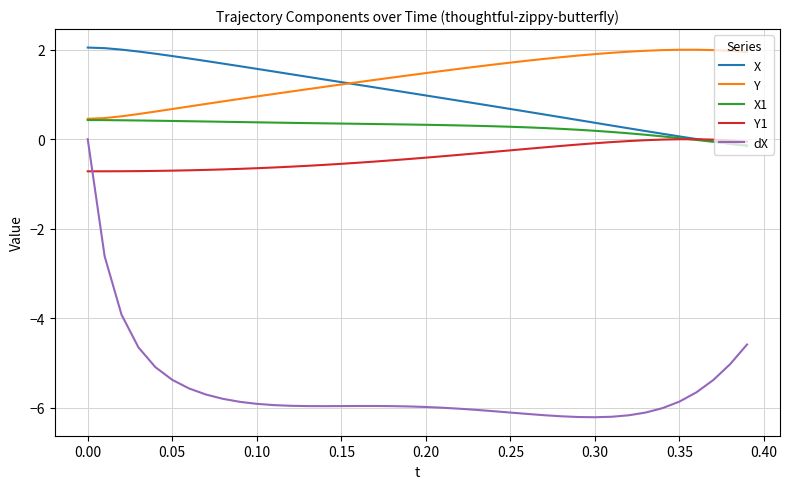

What are all the series names shown in the legend?

X, Y, X1, Y1, dX